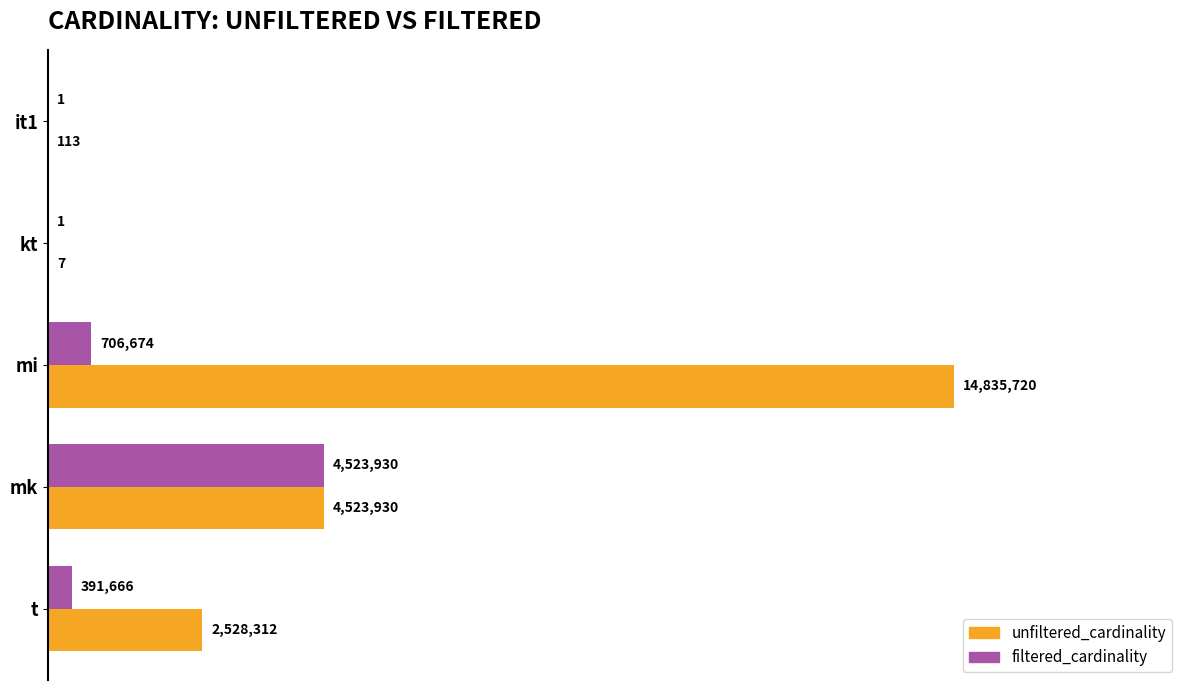

What are all the series names shown in the legend?

unfiltered_cardinality, filtered_cardinality